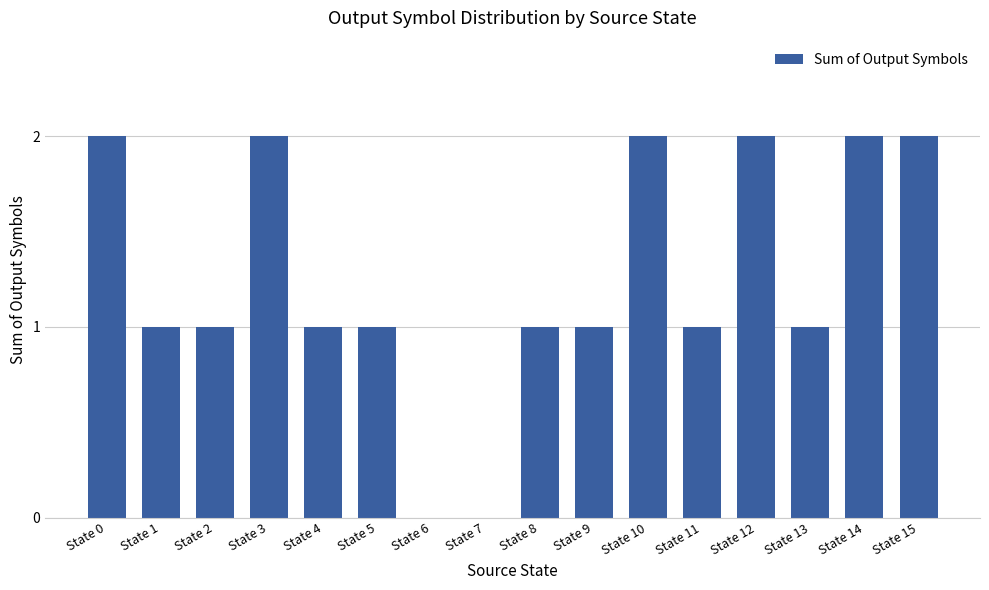

What is the sum of the values at State 6 and State 3?

2